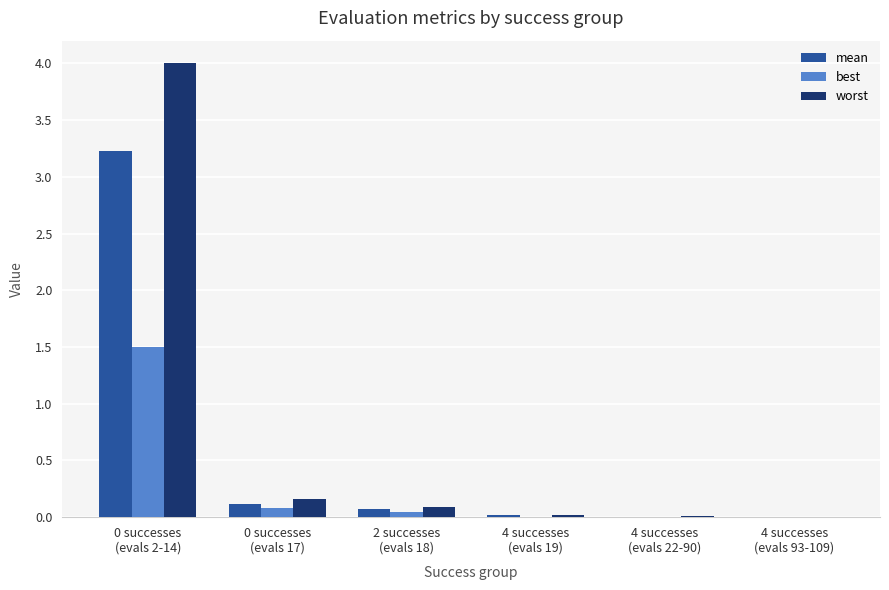

Between 0 successes
(evals 2-14) and 4 successes
(evals 19), which series saw the biggest shift?

worst